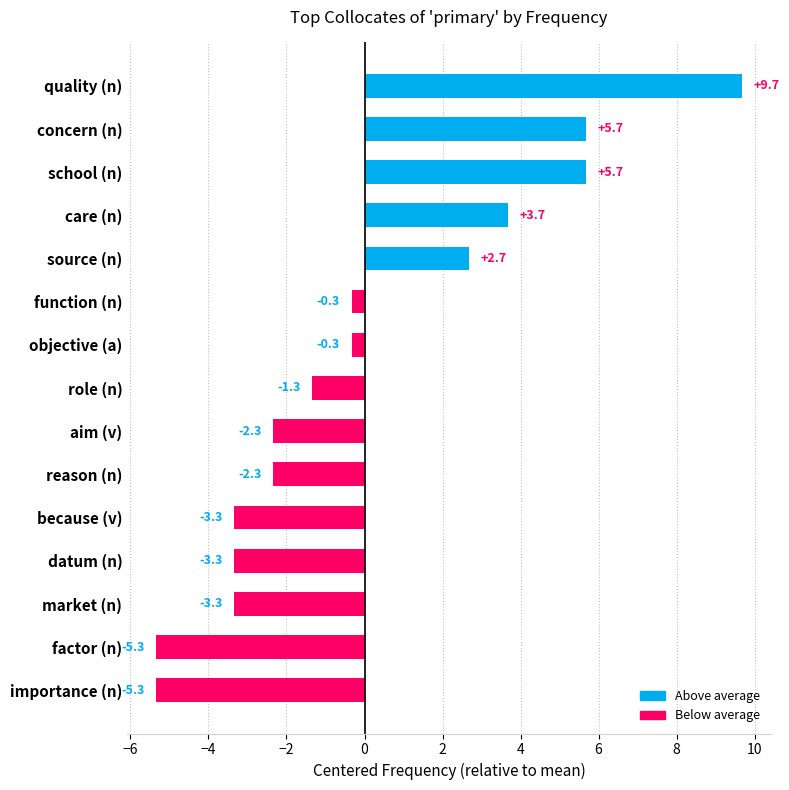

How many data points are less than -1?

8